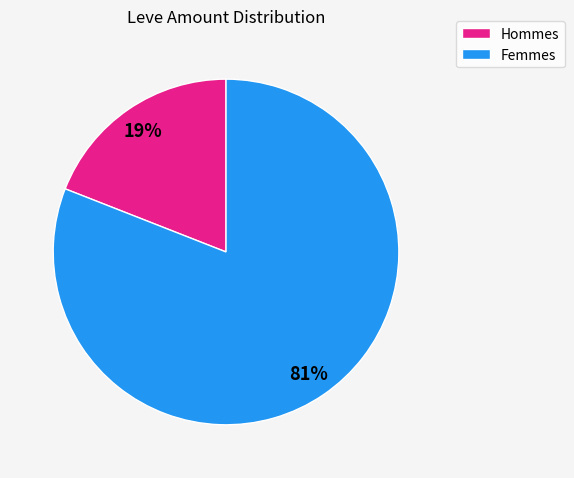

Count the number of slices in the pie.

2